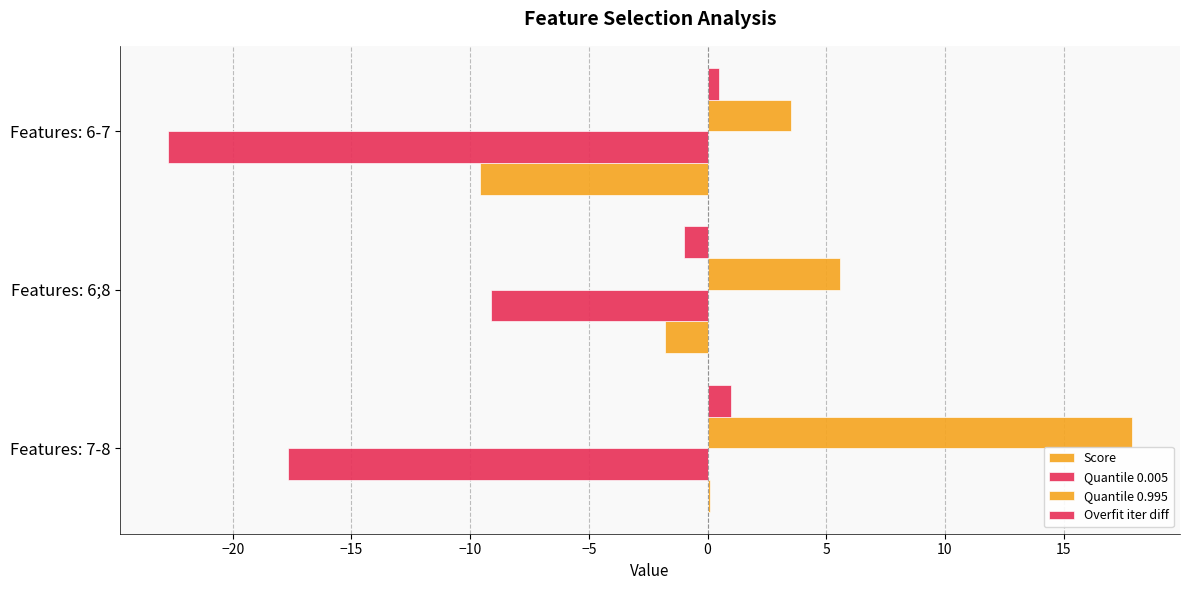

Count the number of categories in the chart.

3